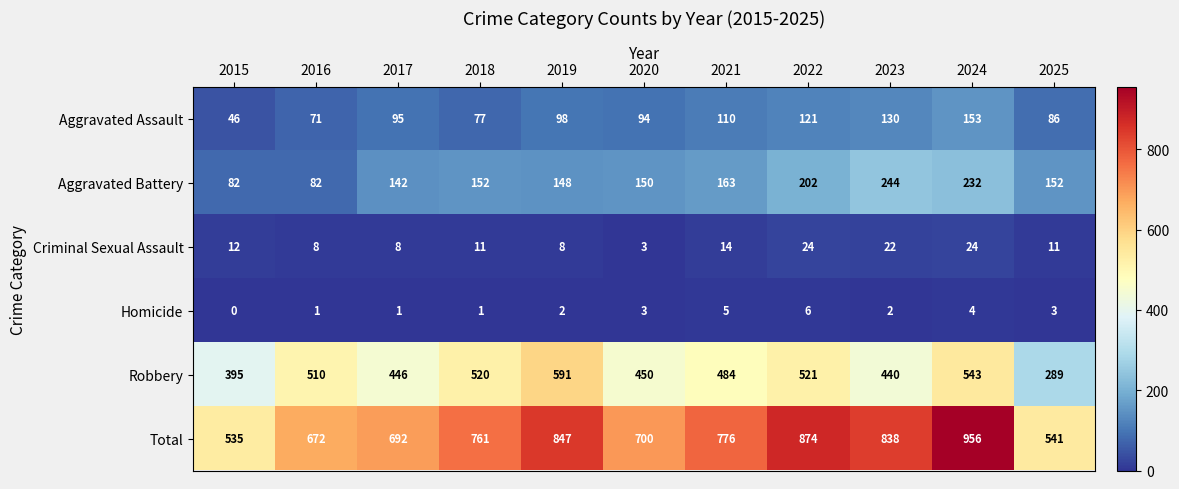

Count the number of categories in the chart.

11